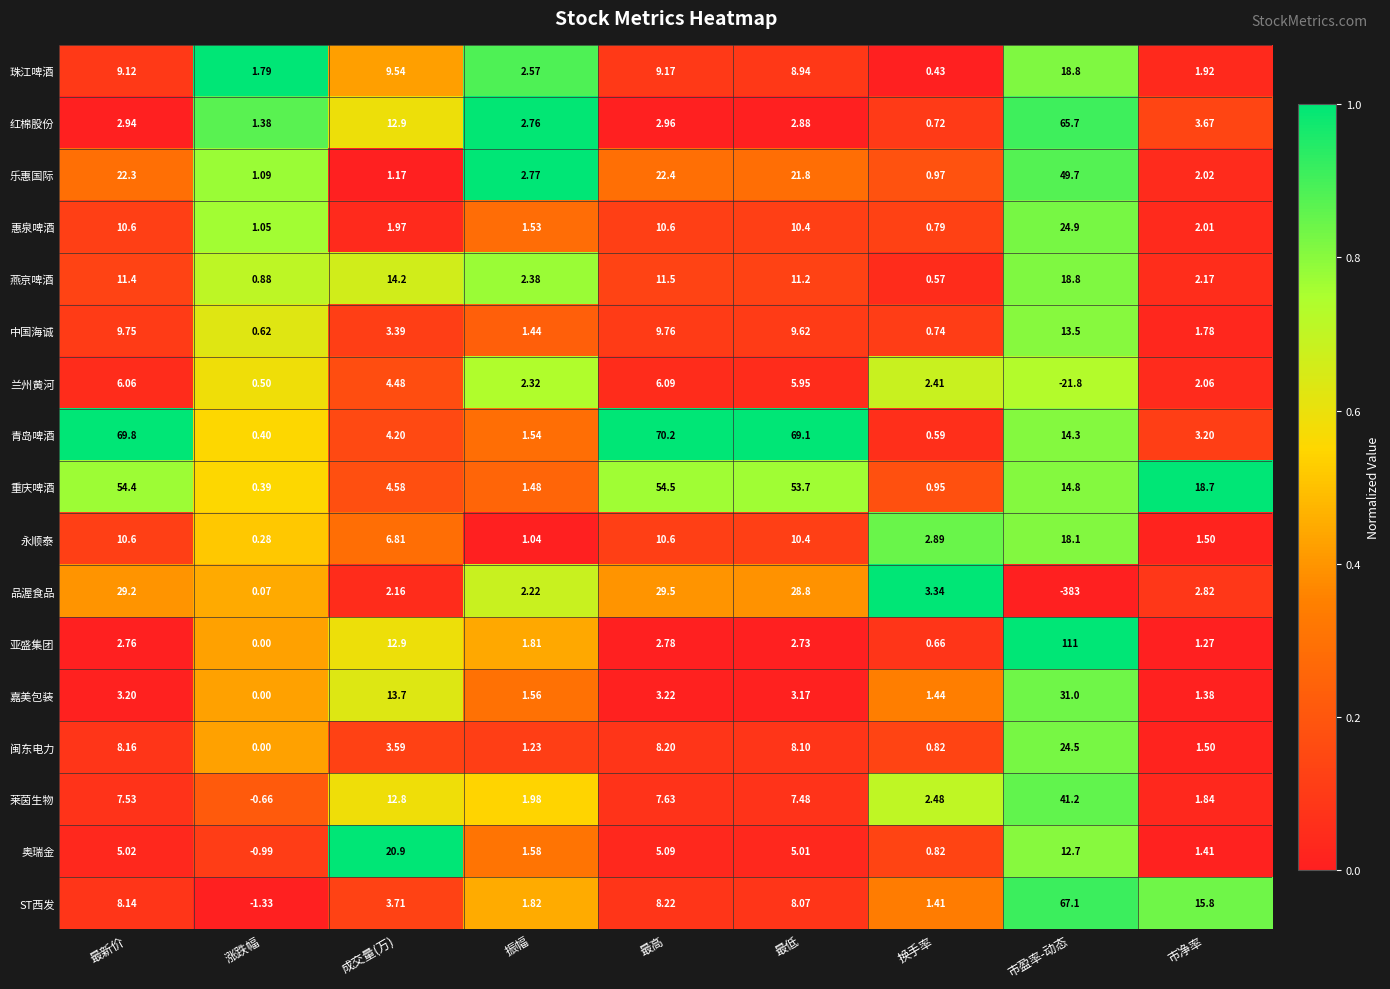

At how many categories does at least one series exceed 0?

9